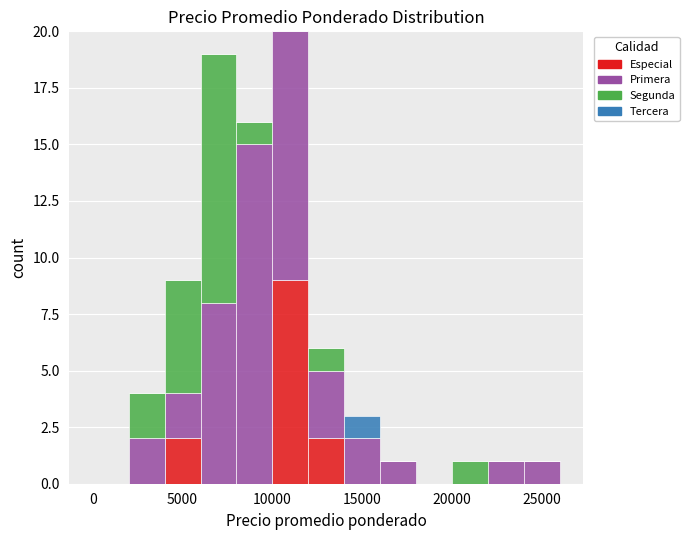

What is the total height of the stacked bar covering 22000 to 24000 on the x-axis? The values are not printed on the chart, so give them approximately, as read against the axis.

1